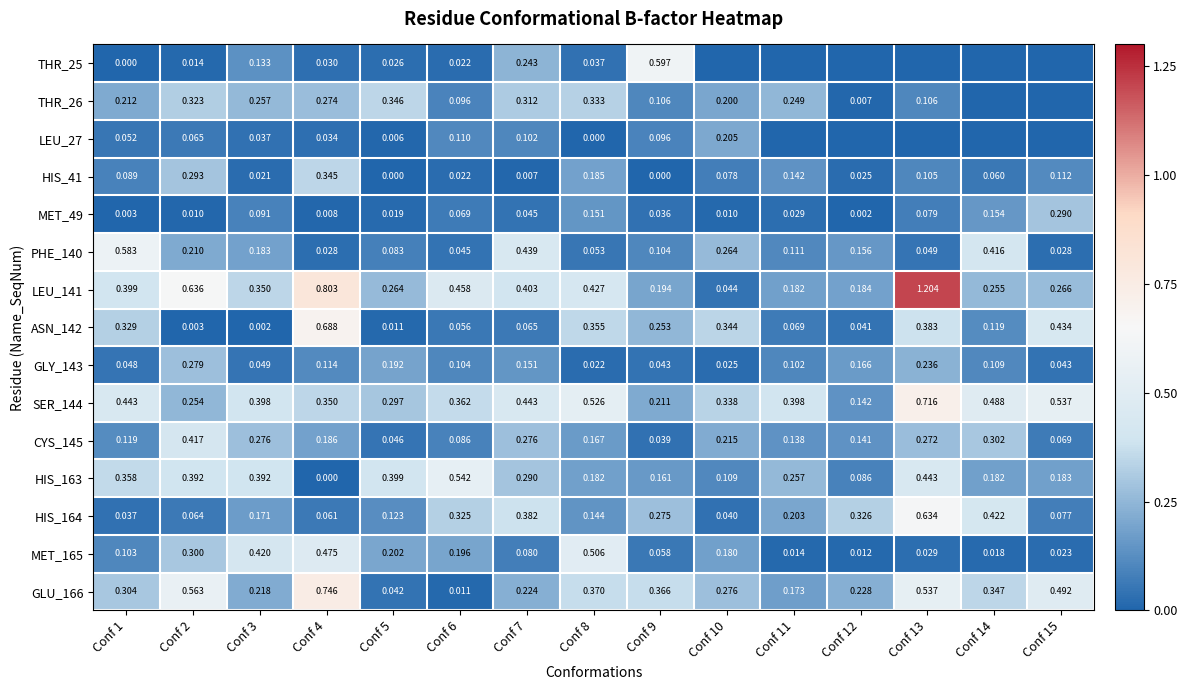

What is the greatest value displayed?

1.2